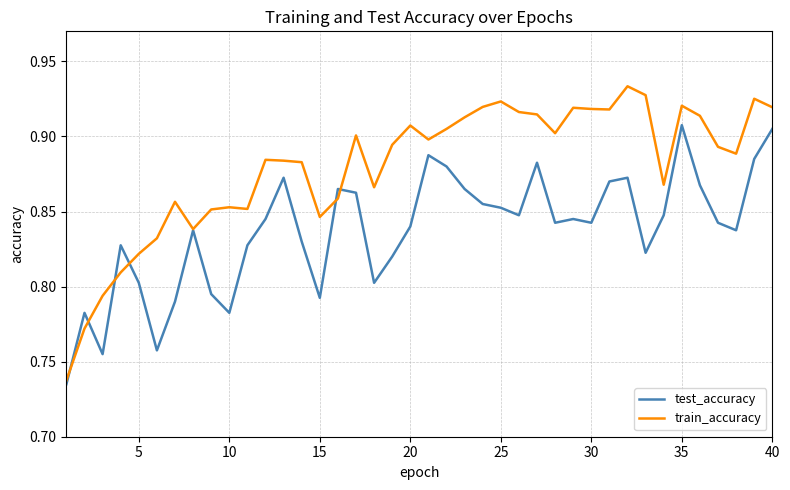

Which series has the largest range (max minus min)?

train_accuracy